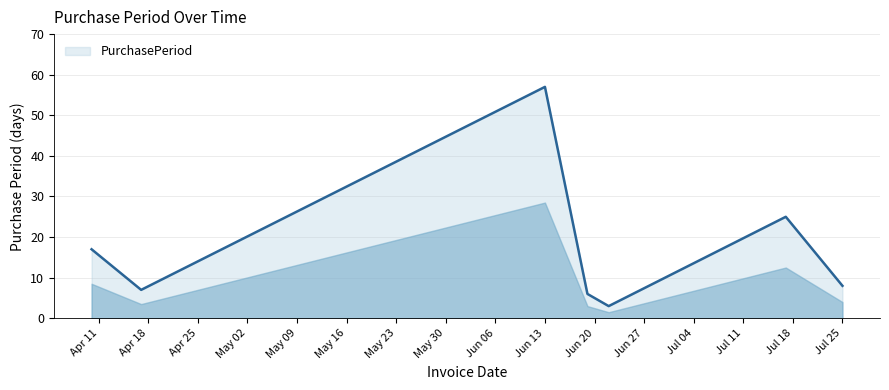

What is the average value?

18